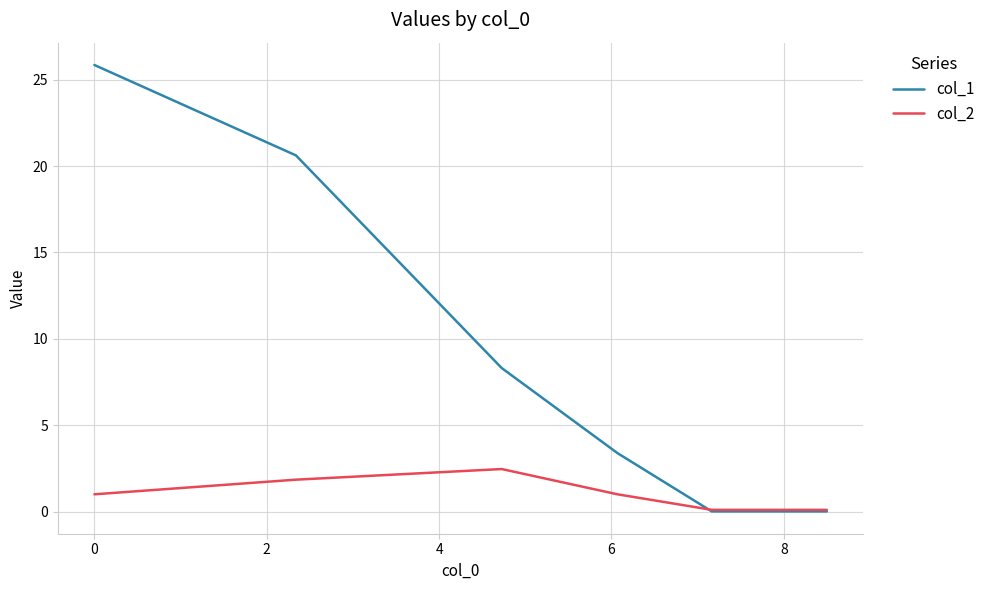

Which series has the largest total across all categories?

col_1